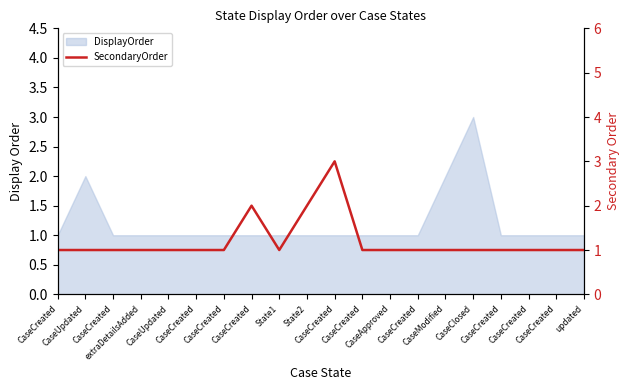

How many points are lower than both their immediate neighbors (excluding endpoints)?

1